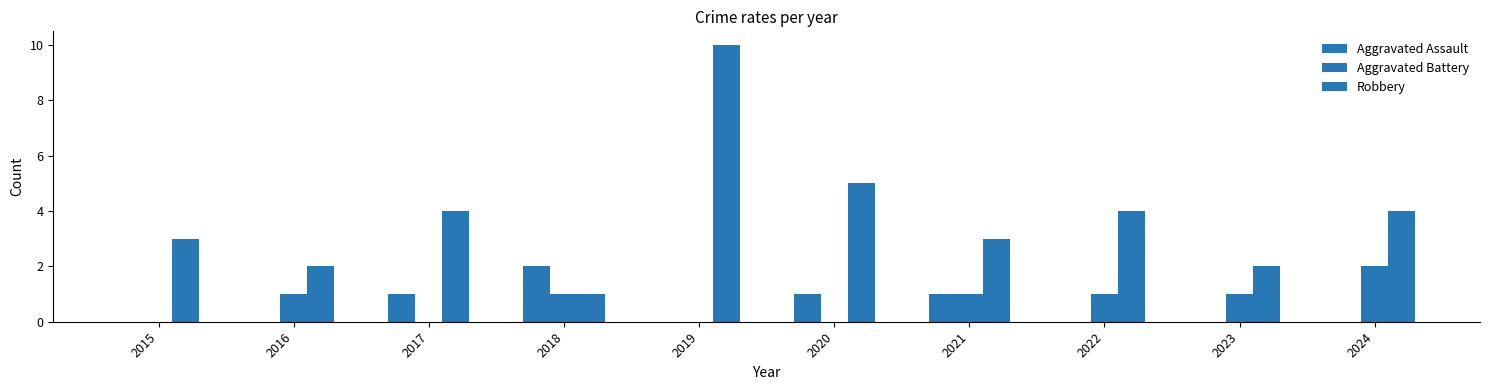

What is the difference between the highest and lowest values at 2022?

4